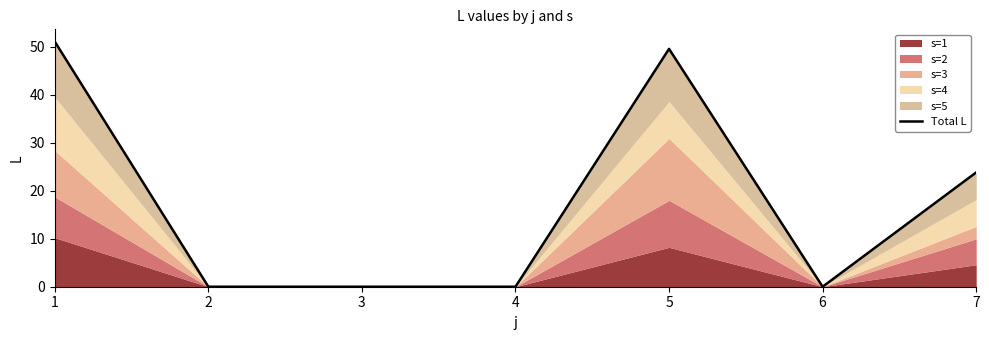

List the labels in order of value, largest first.

1, 5, 7, 2, 3, 4, 6